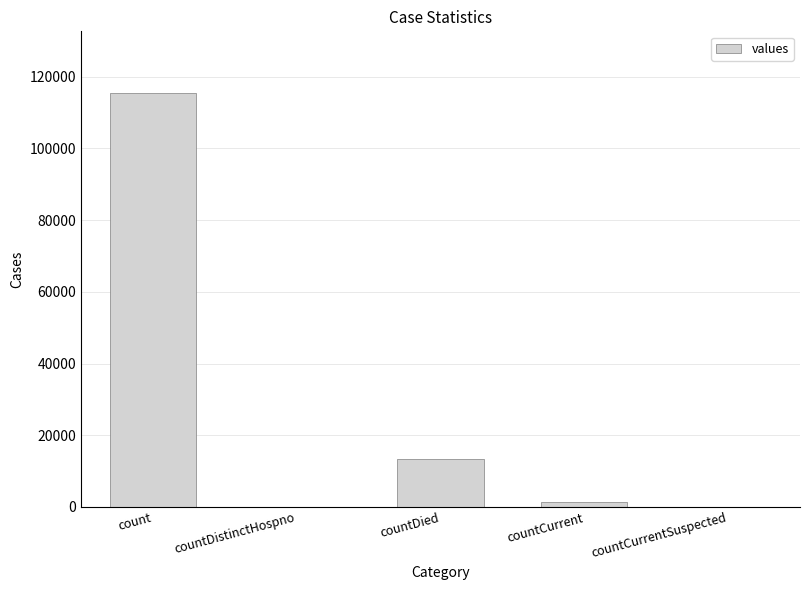

Reading right to left, extract all data points from this chart.

0	1383	13343	0	115379